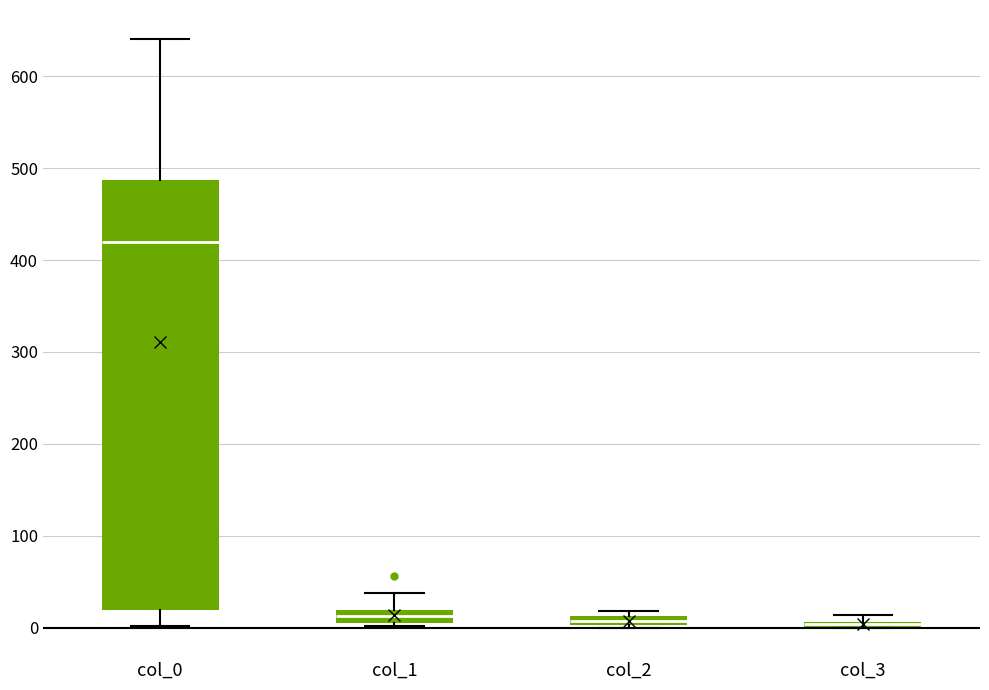

Which box is the tallest, from its lower edge to its upper edge?

col_0